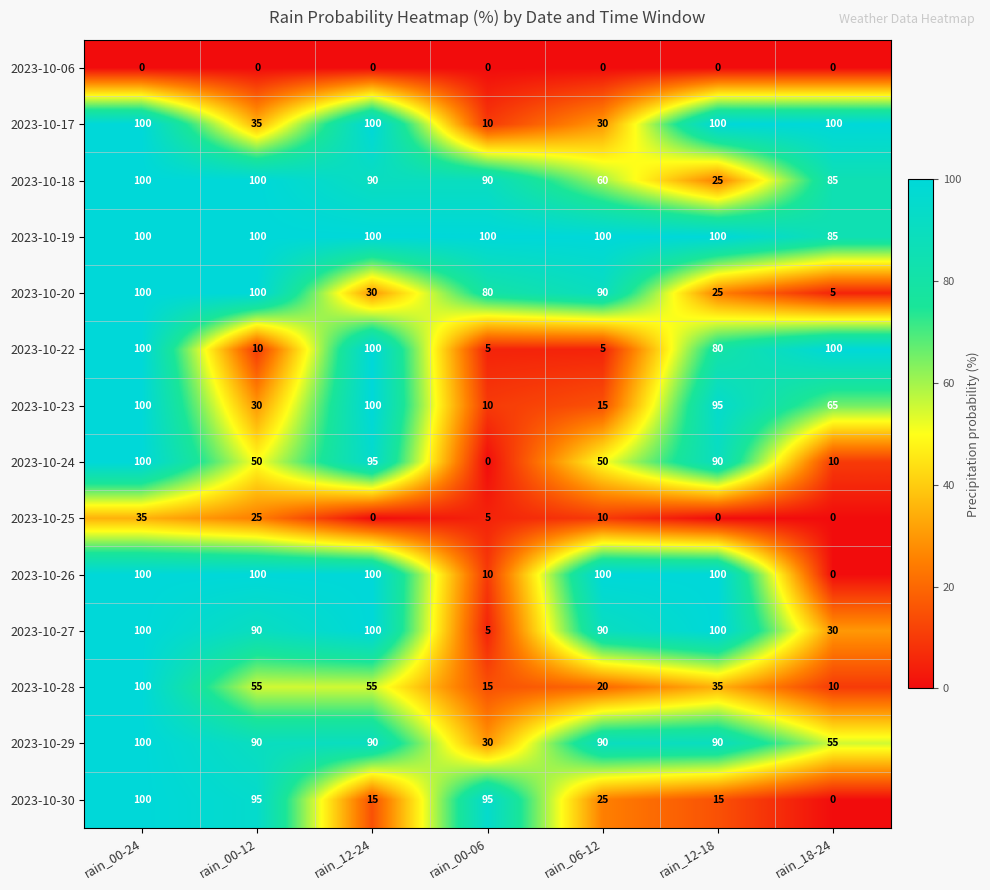

Where is 2023-10-23 nearest to the value 55?

rain_18-24